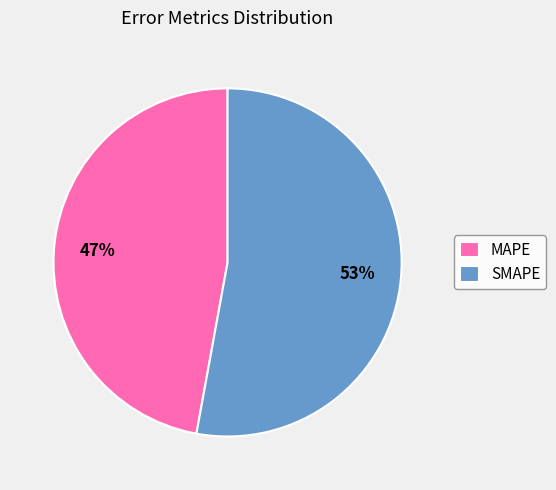

The SMAPE slice represents 59% of the pie. True or false?

False